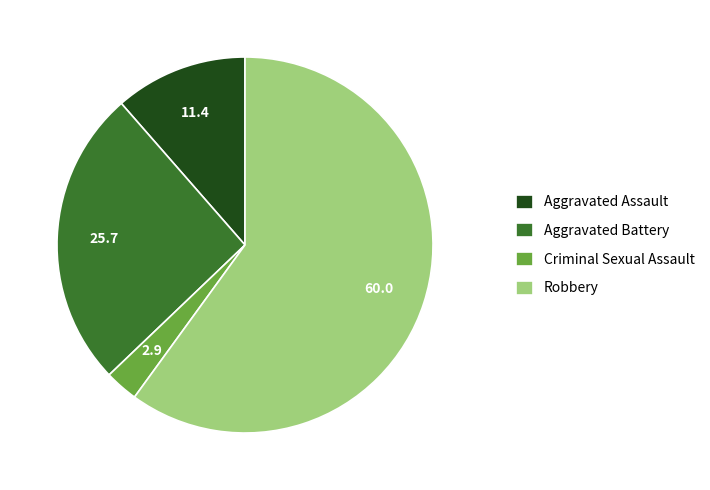

Is it true that Criminal Sexual Assault is 10% of the pie?

False